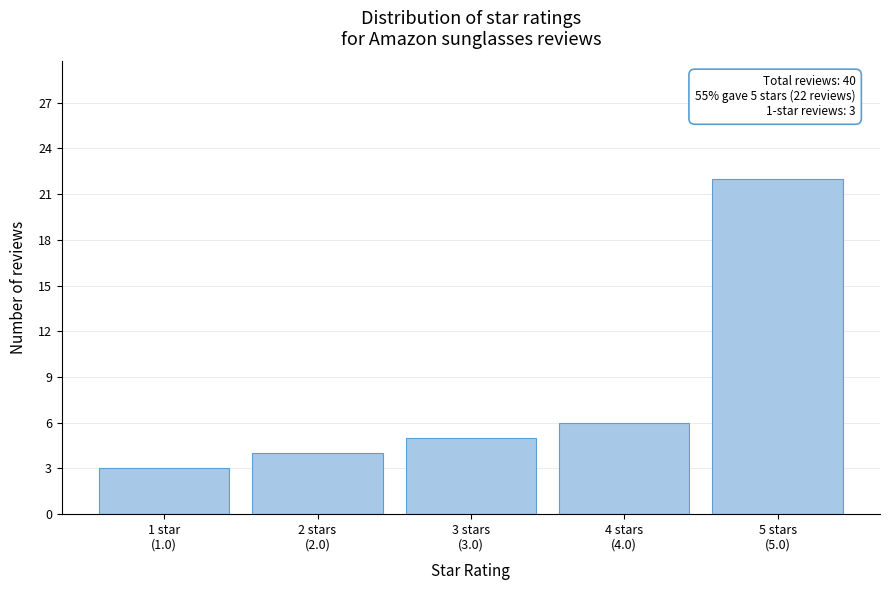

Reading right to left, extract all data points from this chart.

22	6	5	4	3